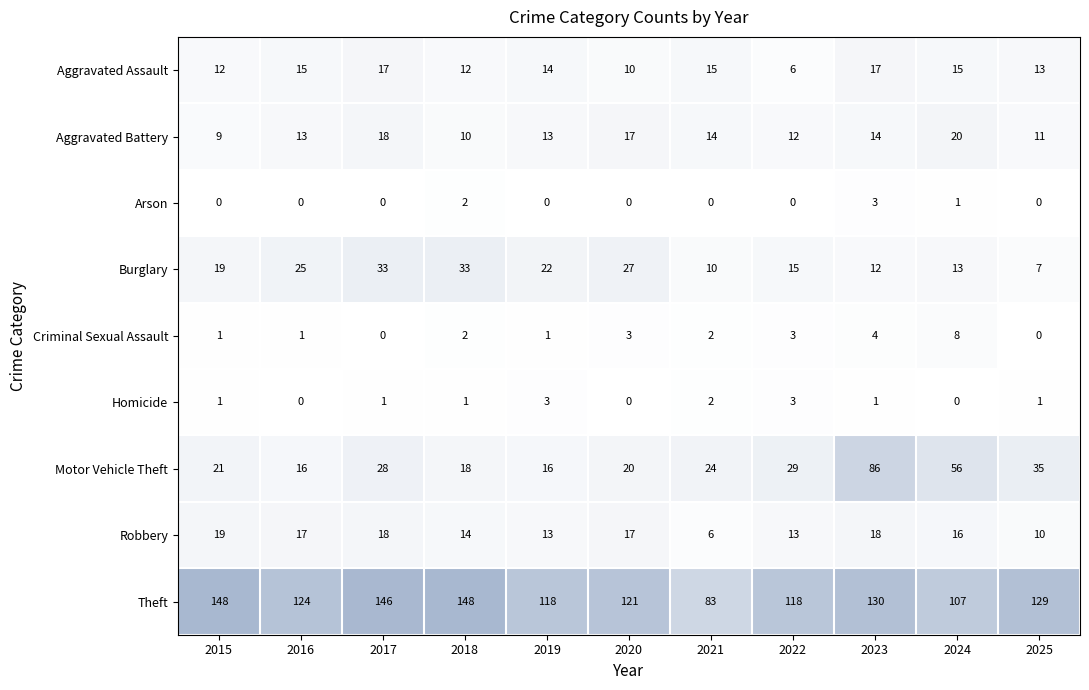

What is the difference between the Motor Vehicle Theft values at 2015 and 2022?

8